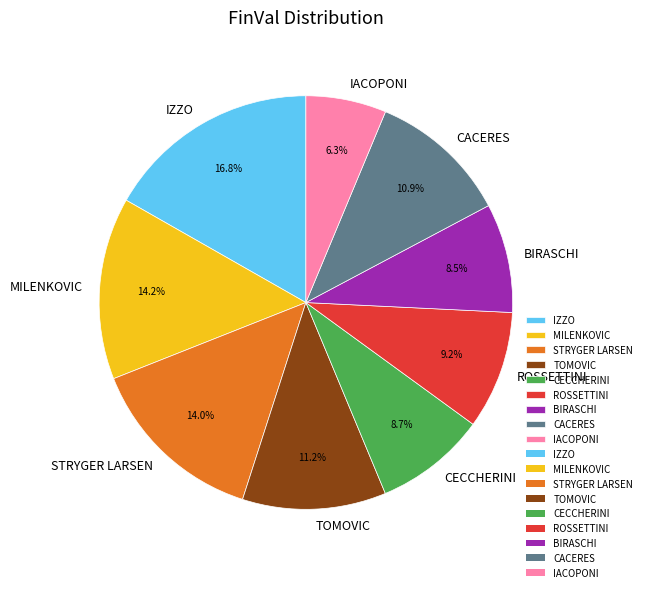

How much of the chart is everything except BIRASCHI?

91.5%